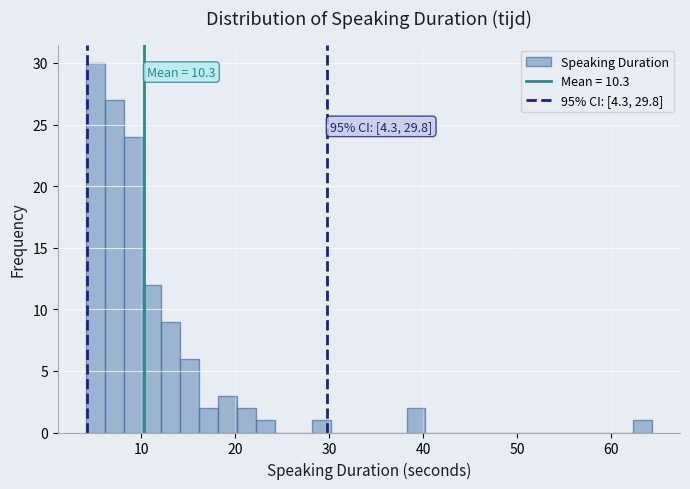

Around what value on the x-axis is the tallest bar? Give the approximate position of its centre, as read against the axis.

5